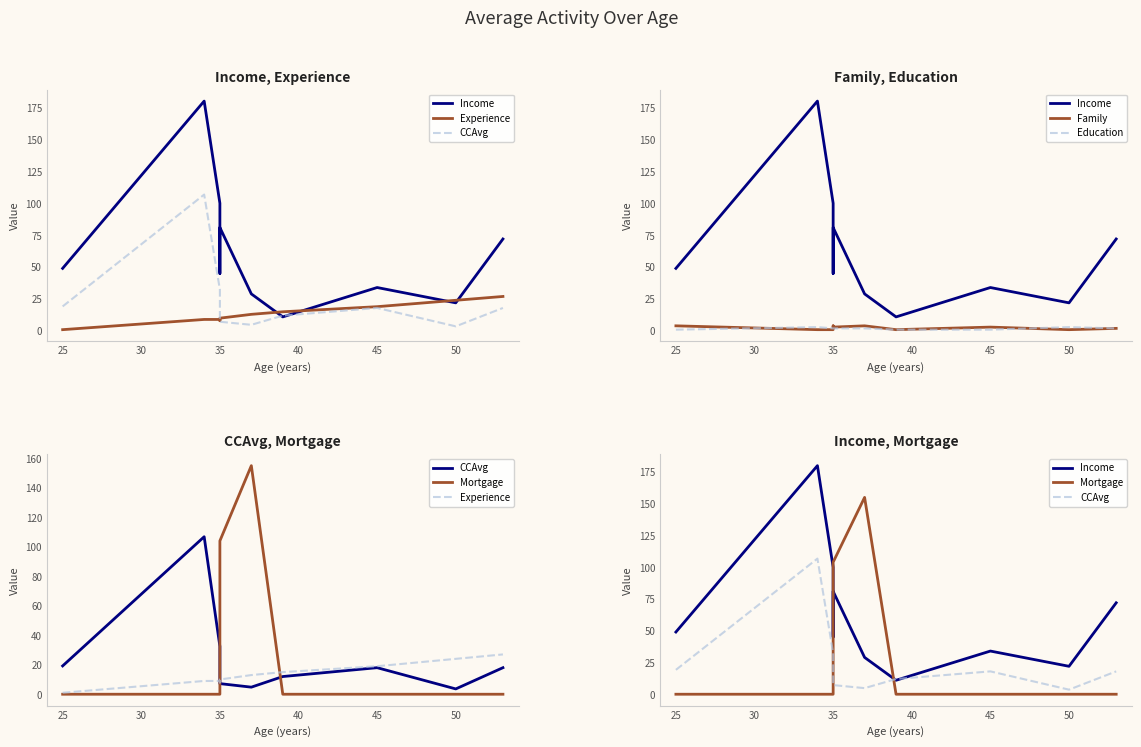

True or false: Income has more than 0 interior local peaks.

True